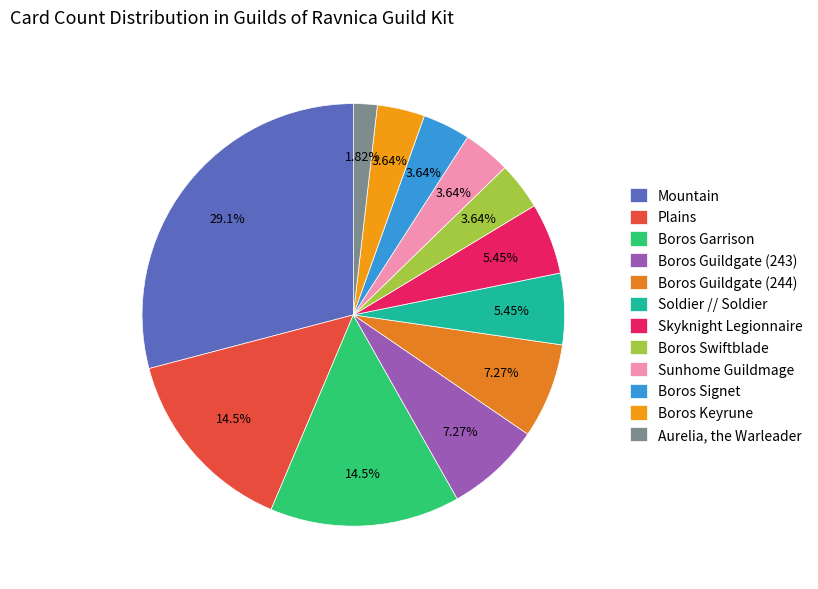

To the nearest percent, what is the combined percentage of Skyknight Legionnaire and Boros Keyrune?

9%